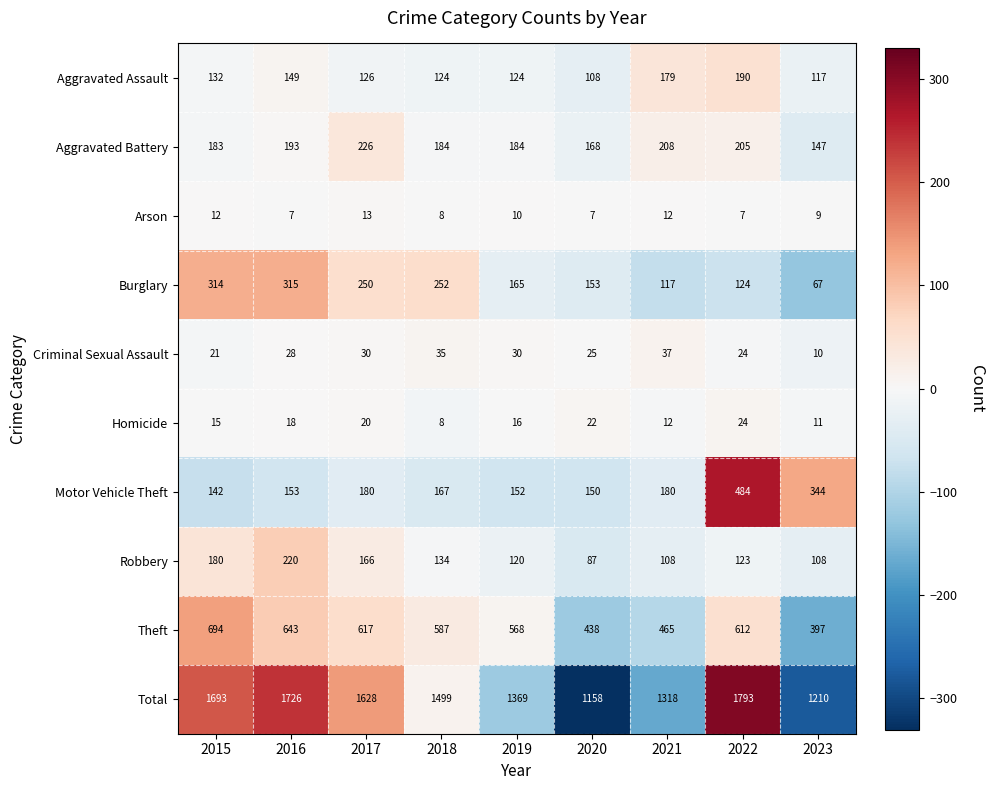

How many series are shown in this chart?

10